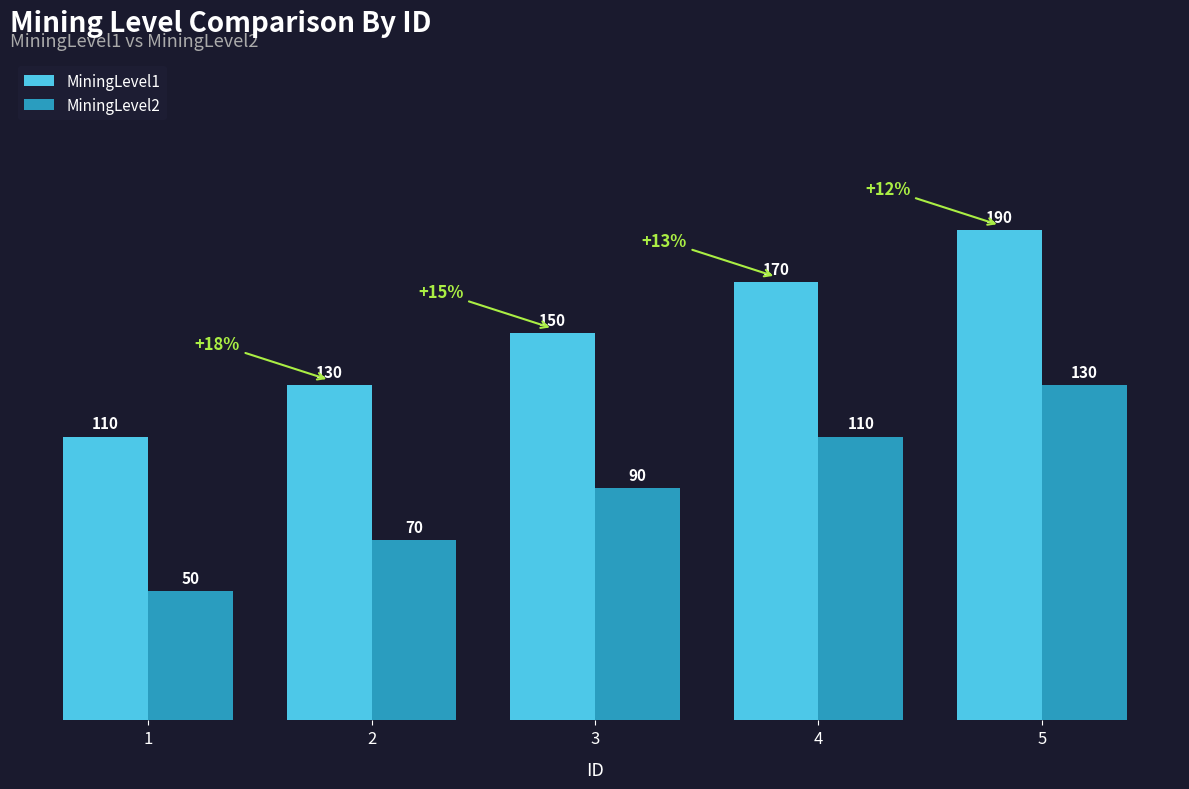

At which label is MiningLevel1 closest to 150?

3